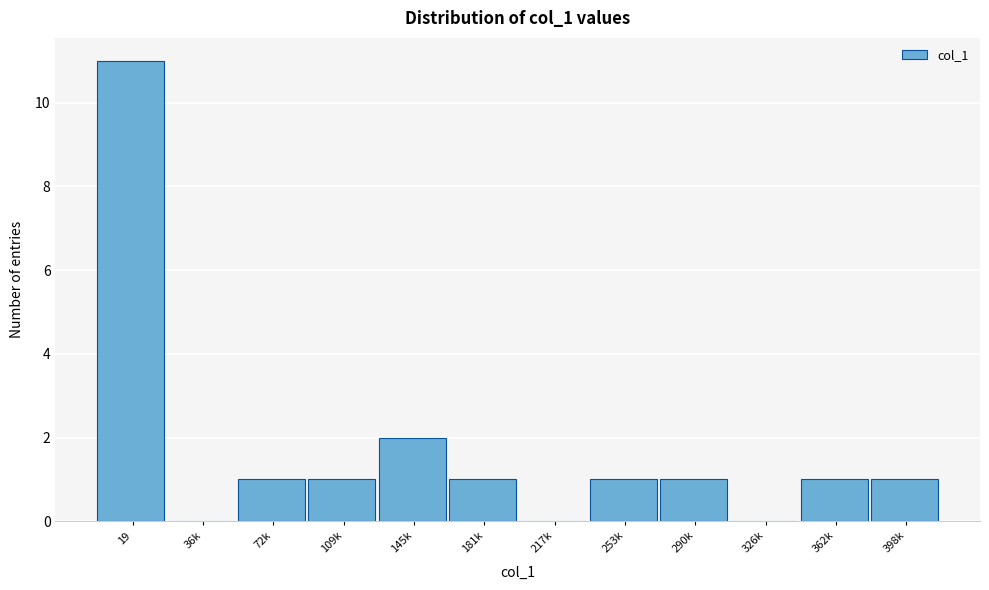

Reading left to right, what are all the values shown in this chart?

19=11	36k=0	72k=1	109k=1	145k=2	181k=1	217k=0	253k=1	290k=1	326k=0	362k=1	398k=1